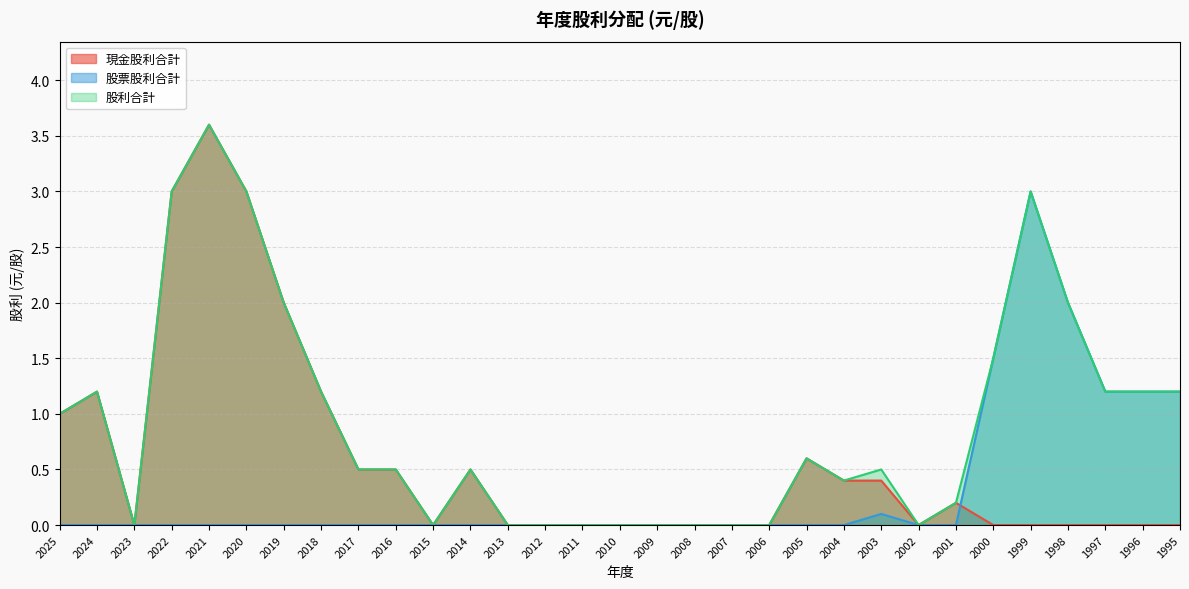

What is the value of the 股利合計 point at the 2nd from the left?

1.2